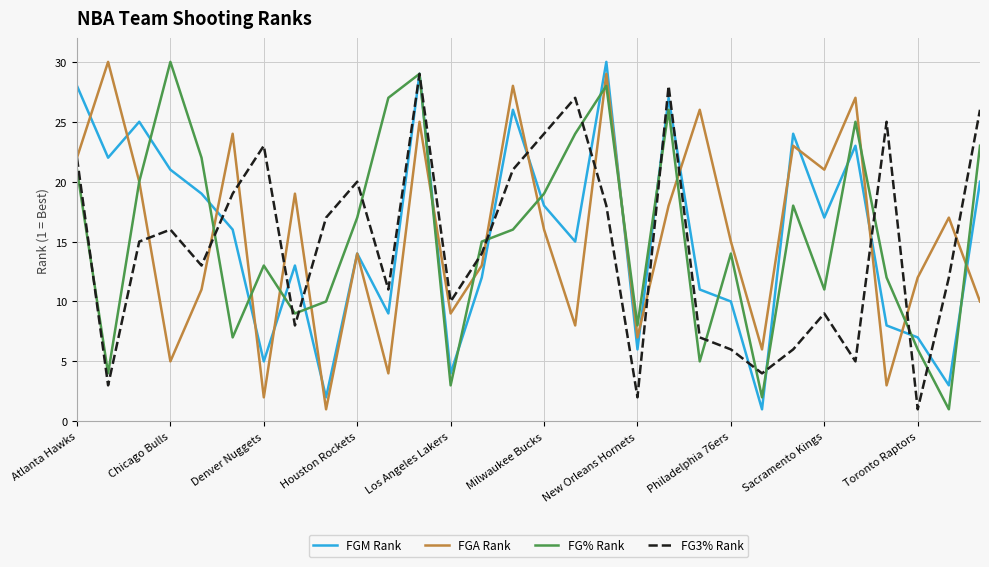

What is the greatest value displayed?

30